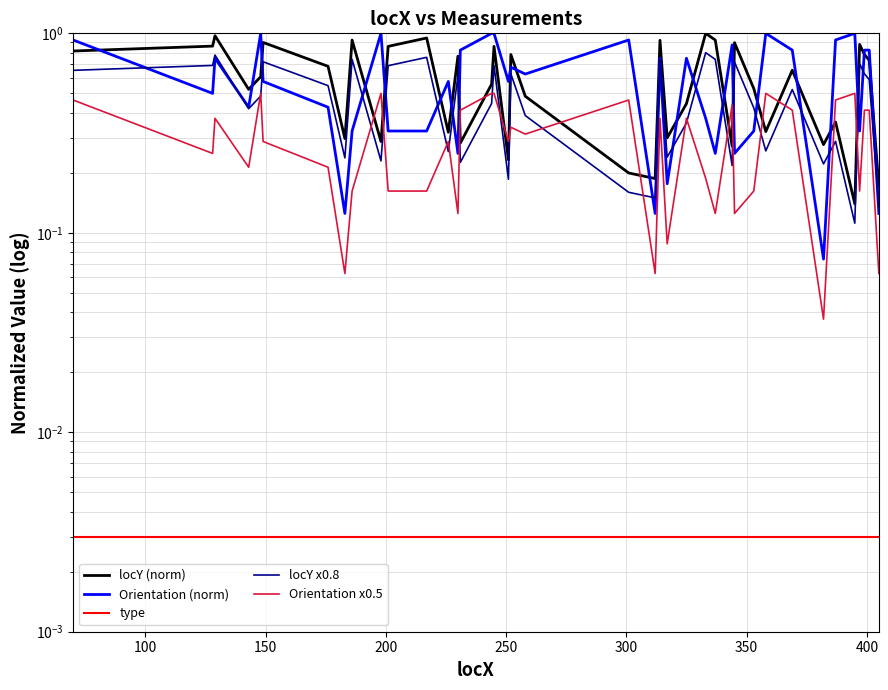

True or false: type has more than 1 points higher than both neighbors.

False